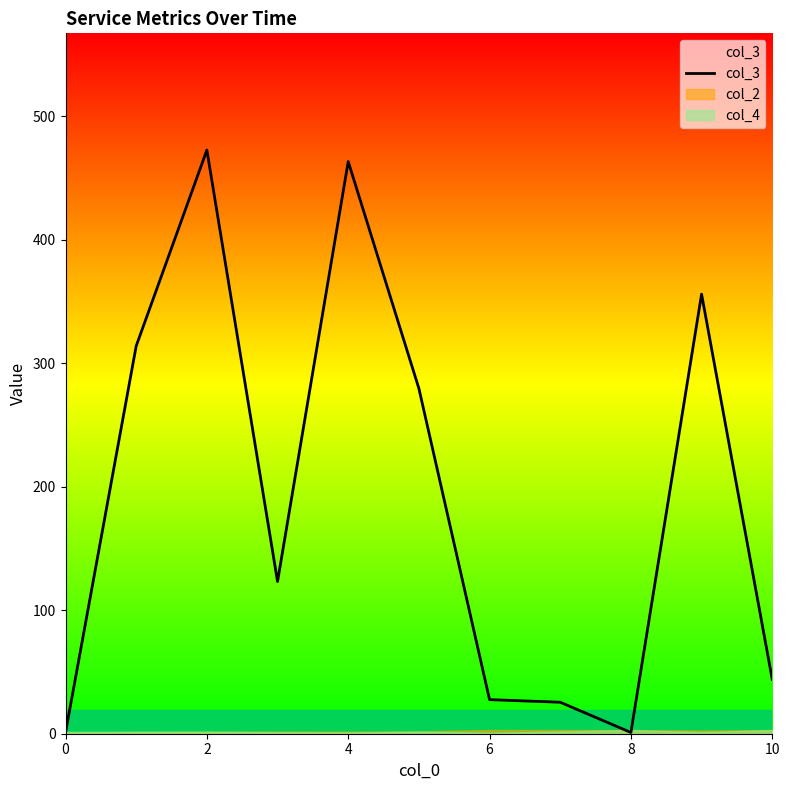

Count the number of values greater than 123.

6